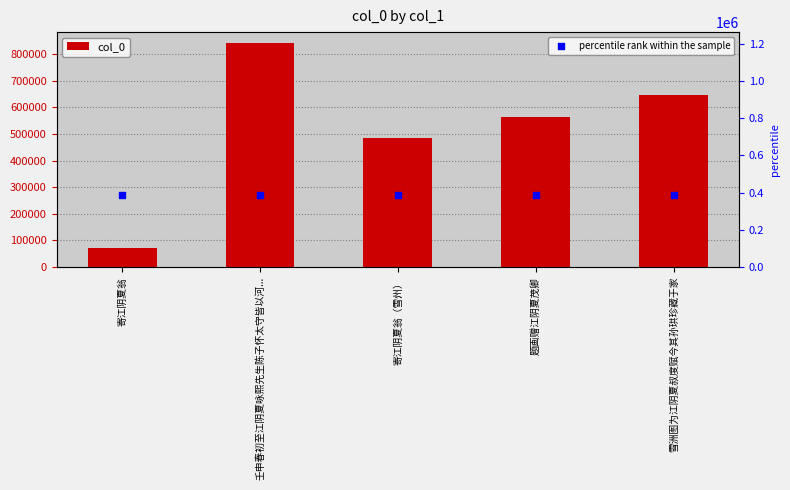

At how many categories does at least one series exceed 94438?

5